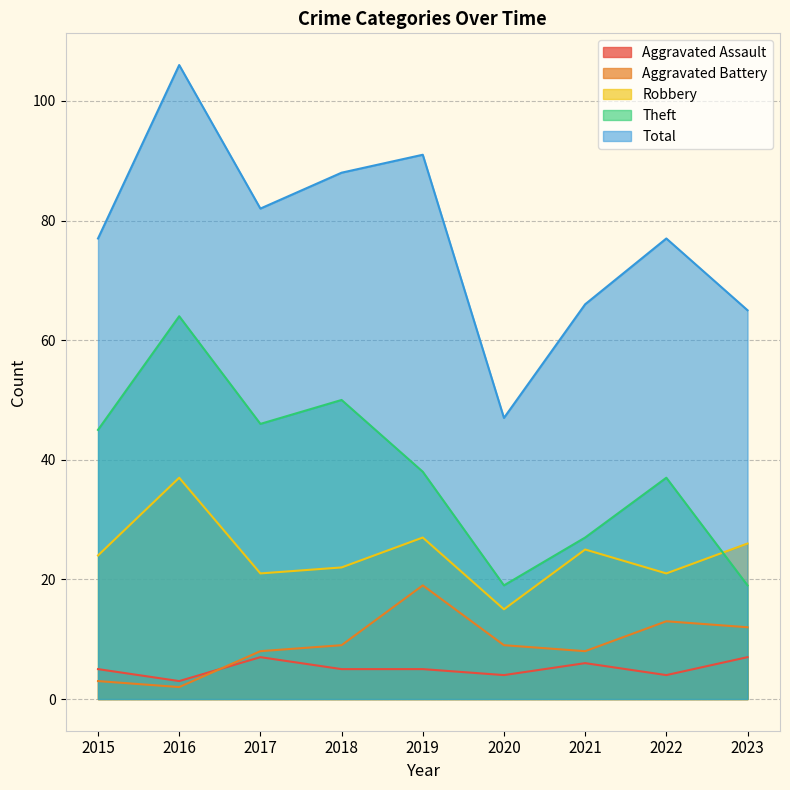

Reading left to right, extract all data points from this chart.

Aggravated Assault: 5	3	7	5	5	4	6	4	7
Aggravated Battery: 3	2	8	9	19	9	8	13	12
Robbery: 24	37	21	22	27	15	25	21	26
Theft: 45	64	46	50	38	19	27	37	19
Total: 77	106	82	88	91	47	66	77	65